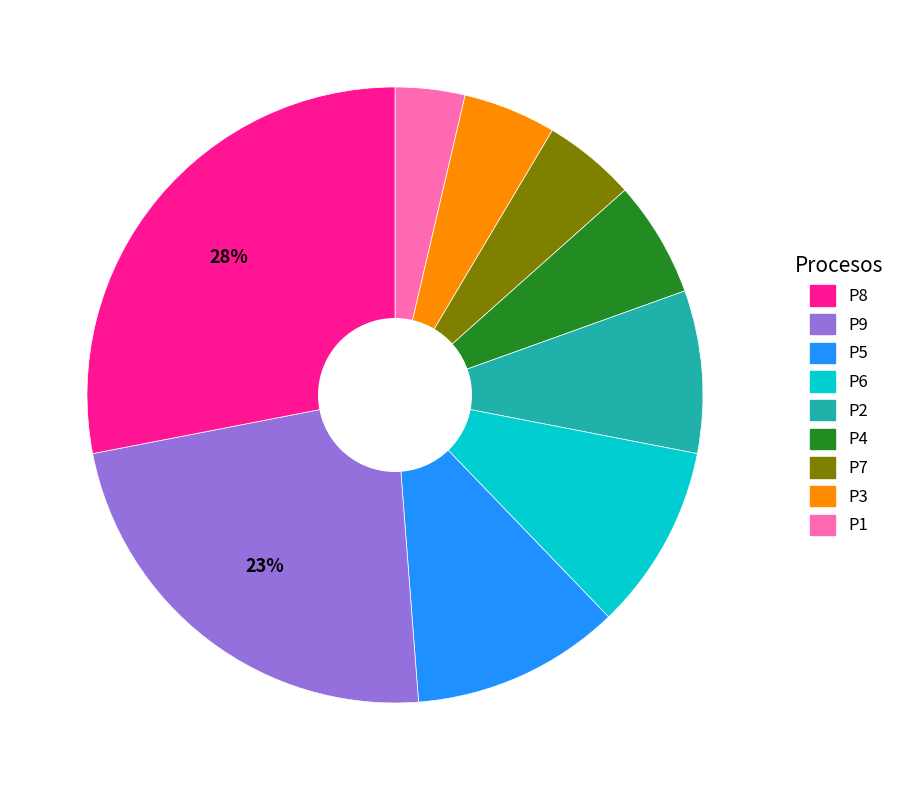

To the nearest percent, what is the average slice percentage?

11%